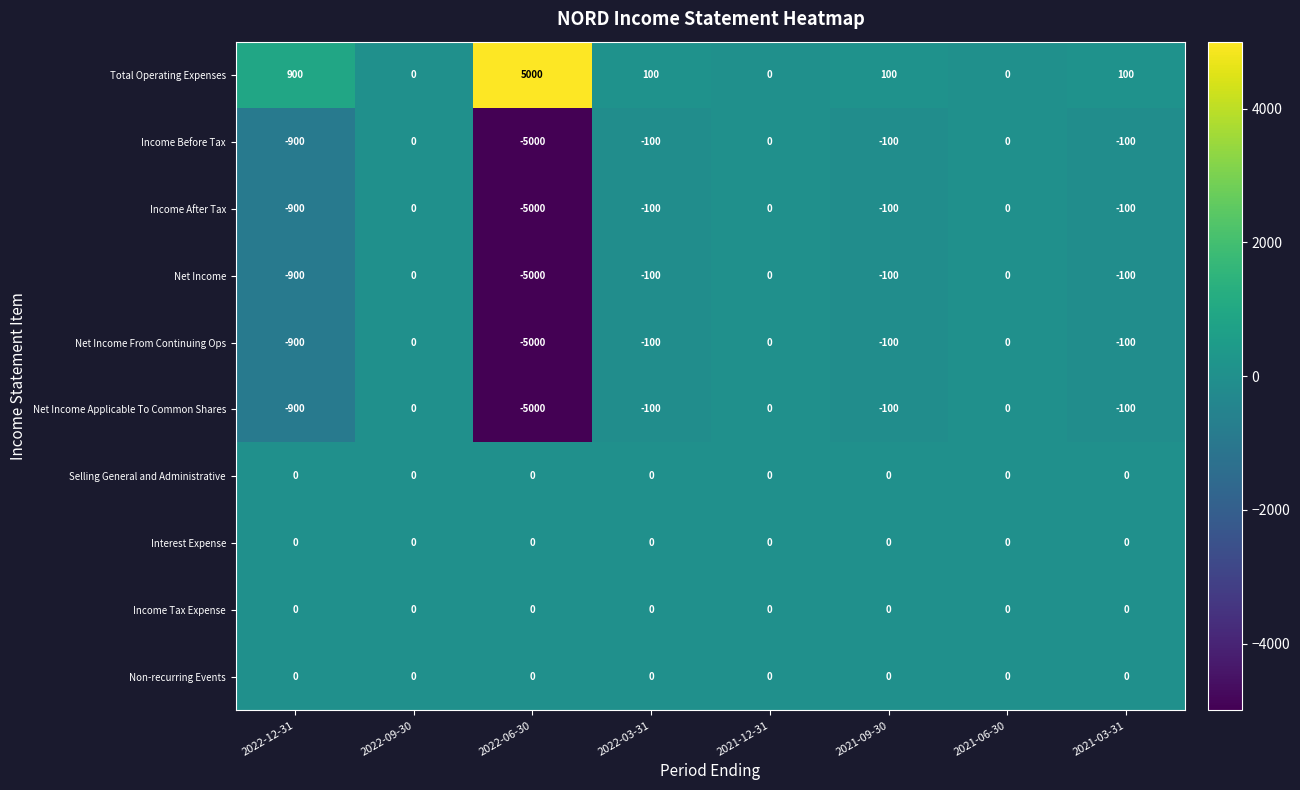

Count the number of data series in this chart.

10